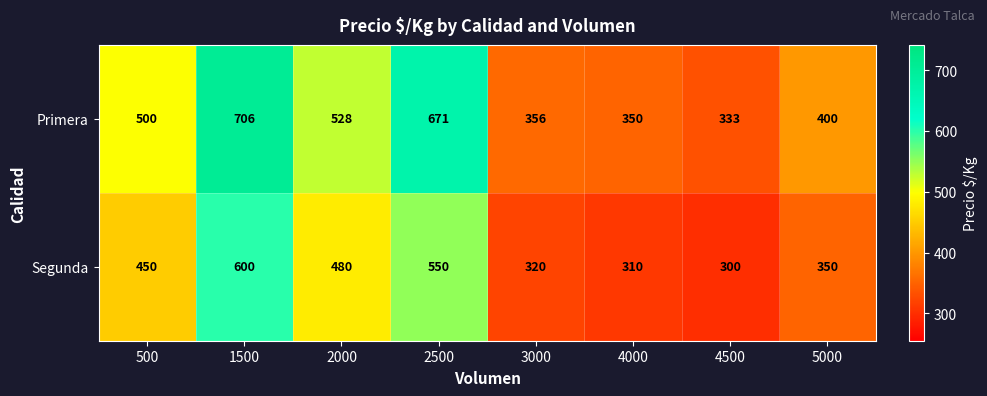

At which label is Primera closest to 519?

2000